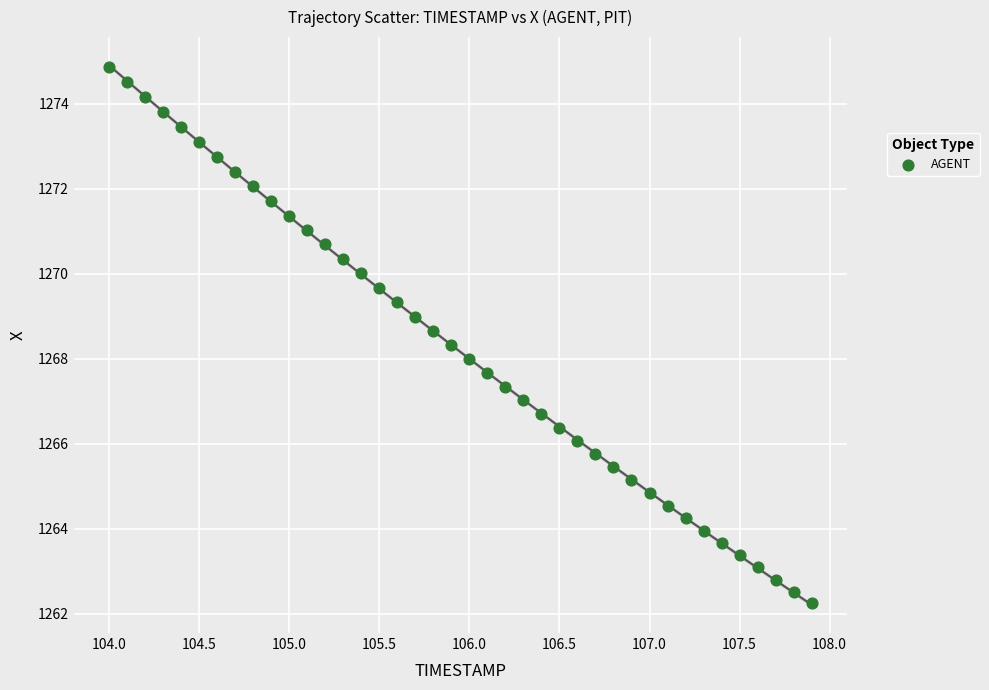

What is the range of X values (max minus min)?

3.9